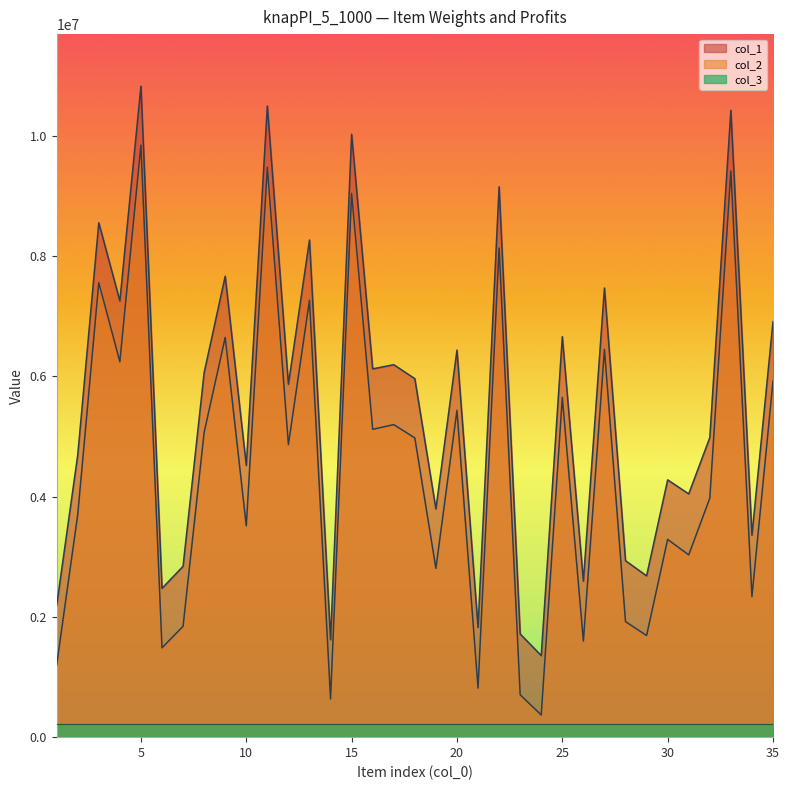

Rank the series by their maximum value, from highest to lowest.

col_1, col_2, col_3